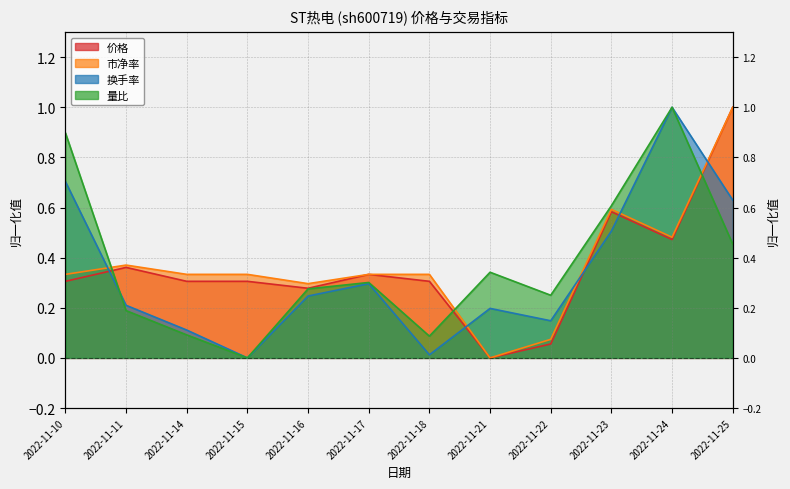

Rank the categories by 量比 value from lowest to highest.

2022-11-15, 2022-11-18, 2022-11-14, 2022-11-11, 2022-11-22, 2022-11-16, 2022-11-17, 2022-11-21, 2022-11-25, 2022-11-23, 2022-11-10, 2022-11-24